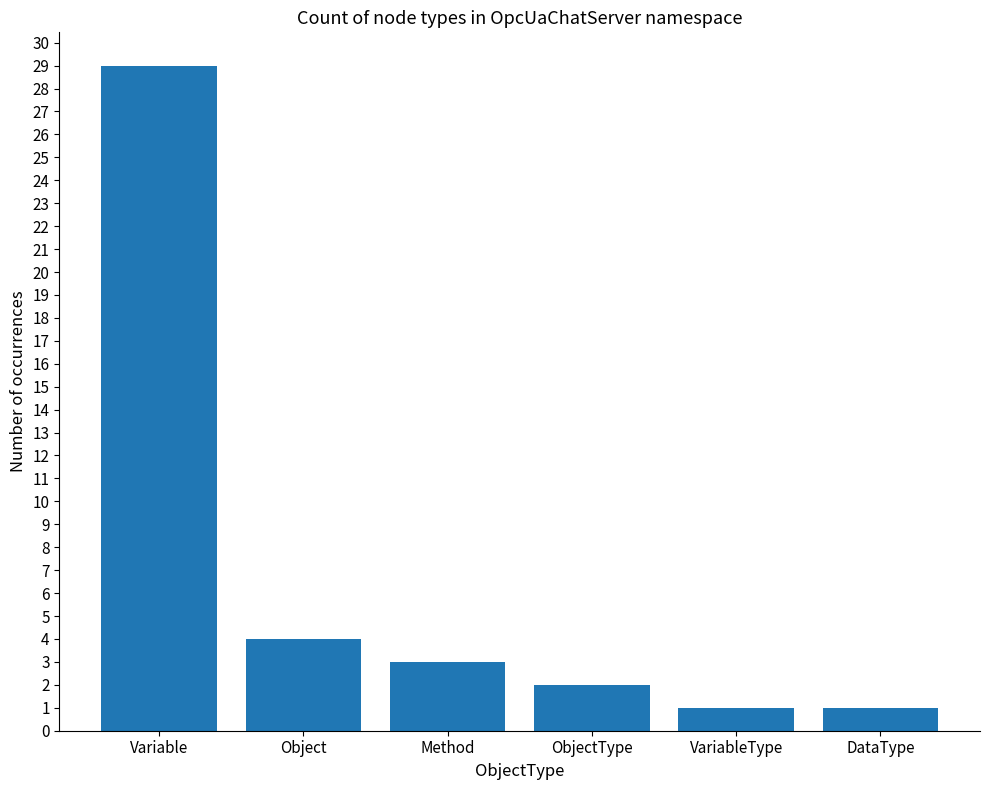

What is the label of the 4th bar from the right?

Method